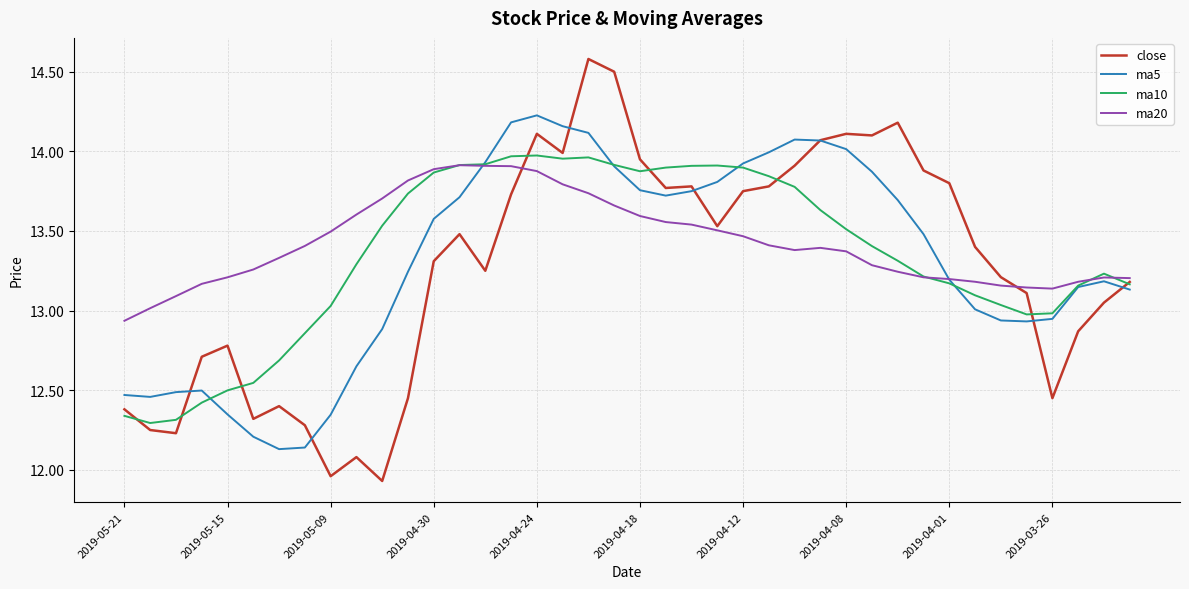

True or false: ma10 and ma5 intersect in this chart.

True